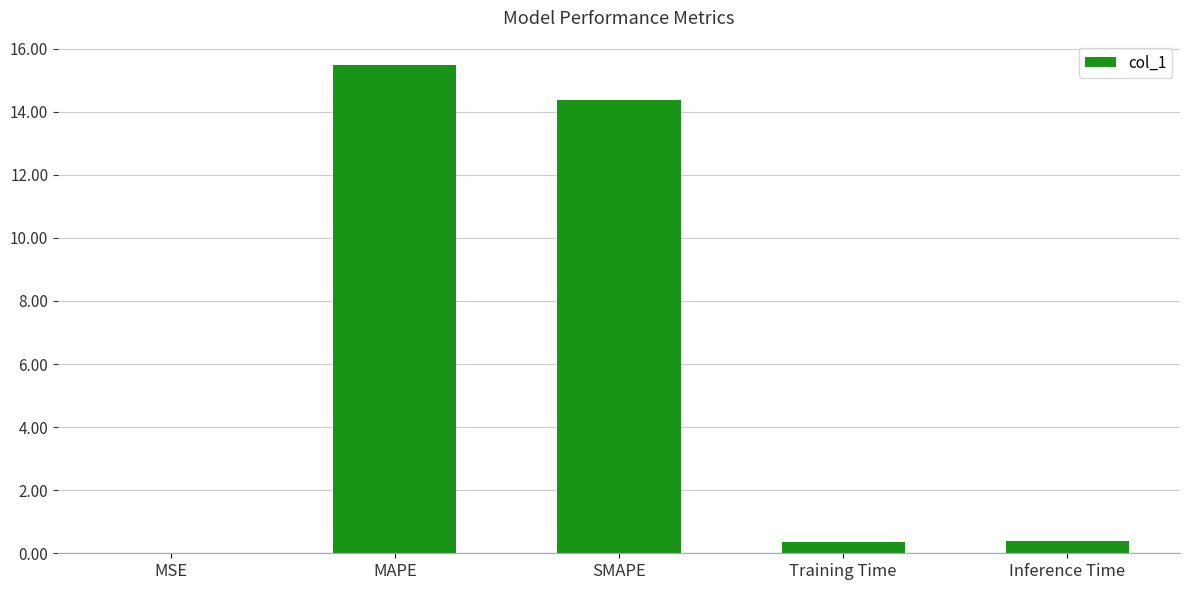

What is the sum of the values at SMAPE and MAPE?

29.8